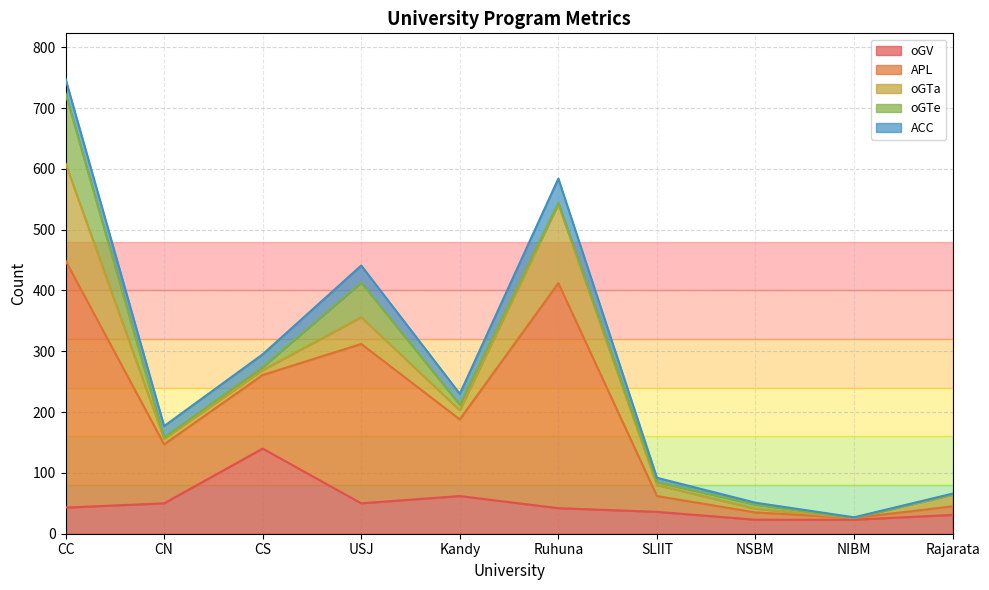

The value of oGV at SLIIT is 36. True or false?

True